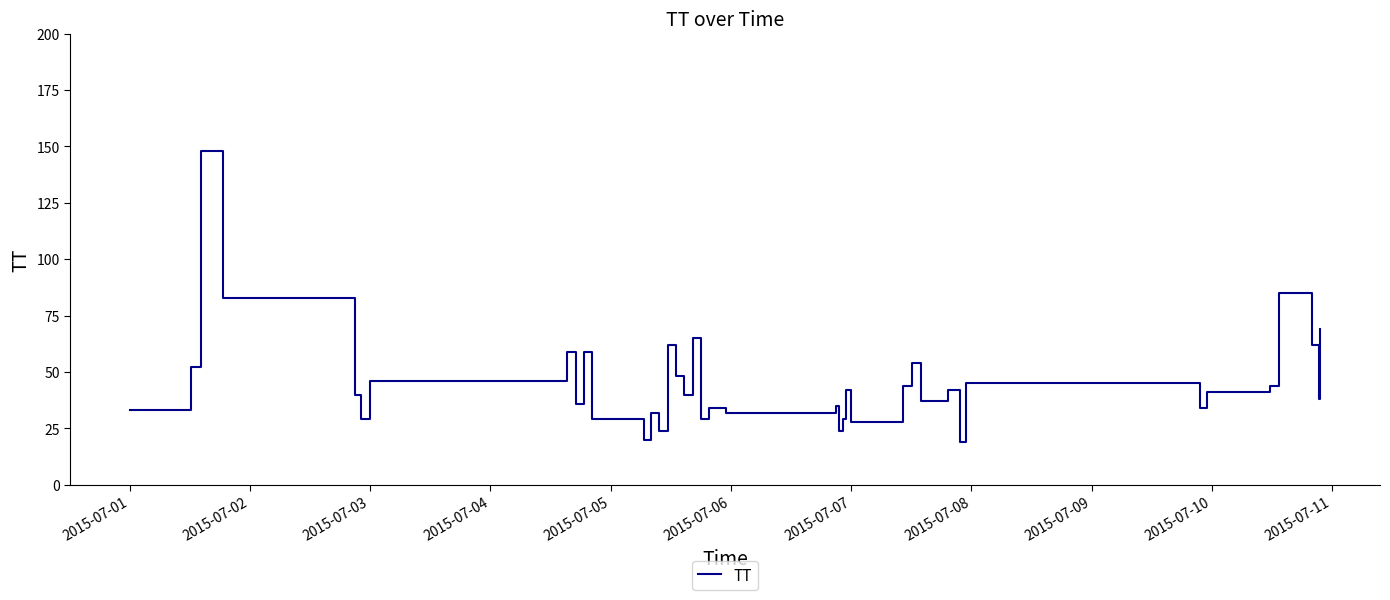

How many categories are shown in the chart?

40